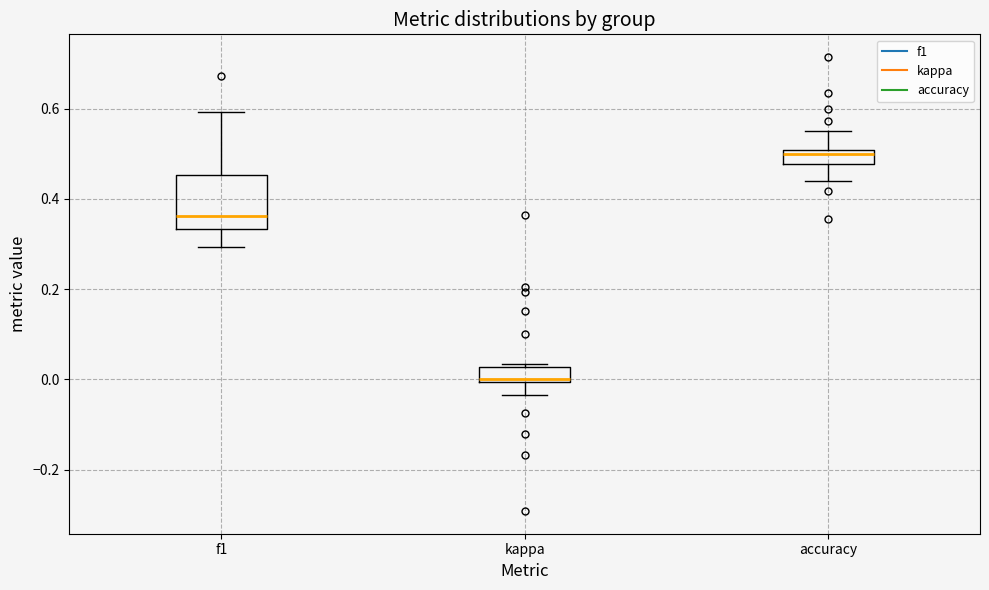

Reading left to right, read every box against the y-axis: the position of its median line, the range the box covers, and the ends of its whiskers. The values are not printed on the chart, so give them approximately, as read against the axis.

f1: median 0.36, box 0.34 to 0.46, whiskers 0.30 to 0.60
kappa: median 0.00, box 0.00 to 0.02, whiskers -0.04 to 0.04
accuracy: median 0.50 (just below the box's upper edge), box 0.48 to 0.50, whiskers 0.44 to 0.56